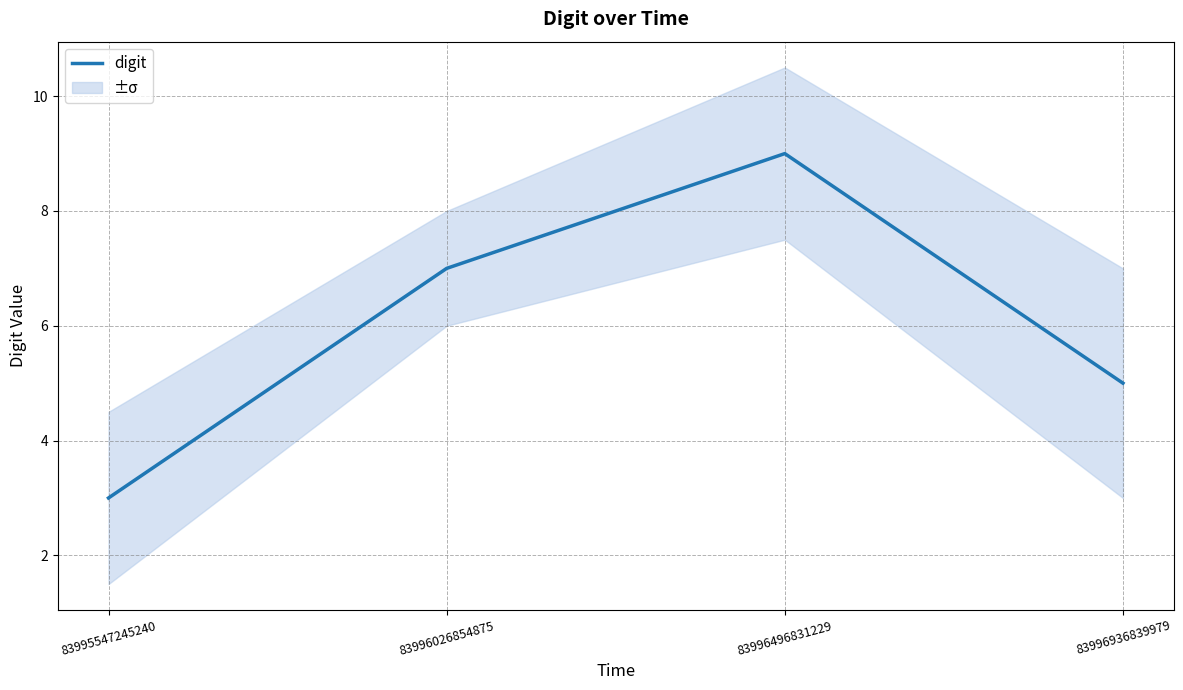

What is the difference between the maximum and minimum values?

6